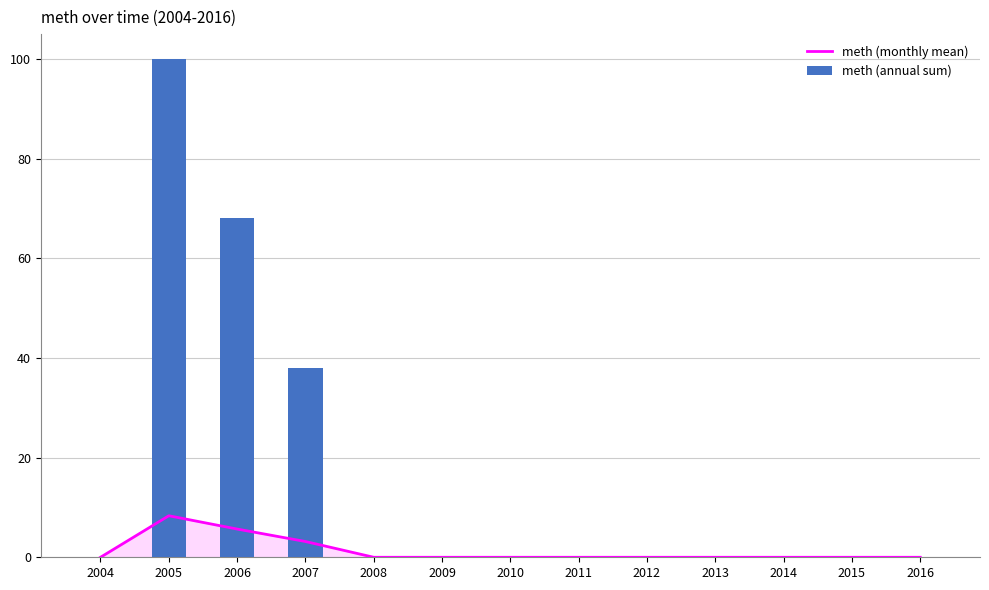

Rank the series by their average value, from lowest to highest.

meth (monthly mean), meth (annual sum)